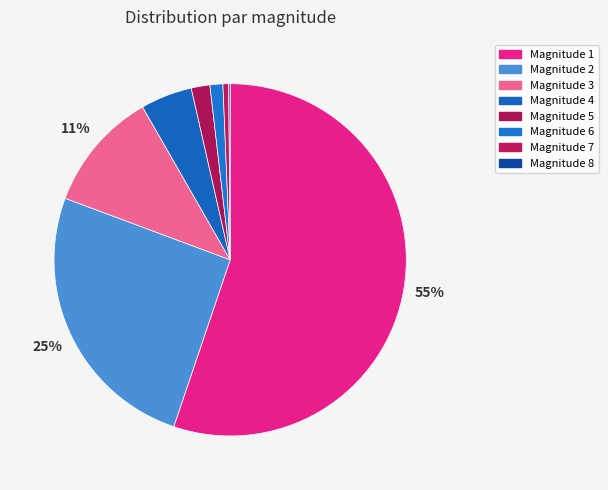

How many slices are in this pie chart?

8